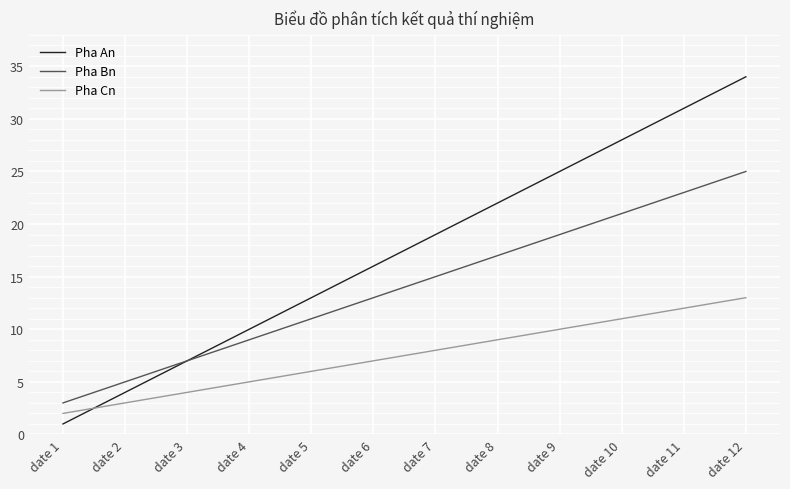

True or false: Pha An has a value of 16 at date 6.

True